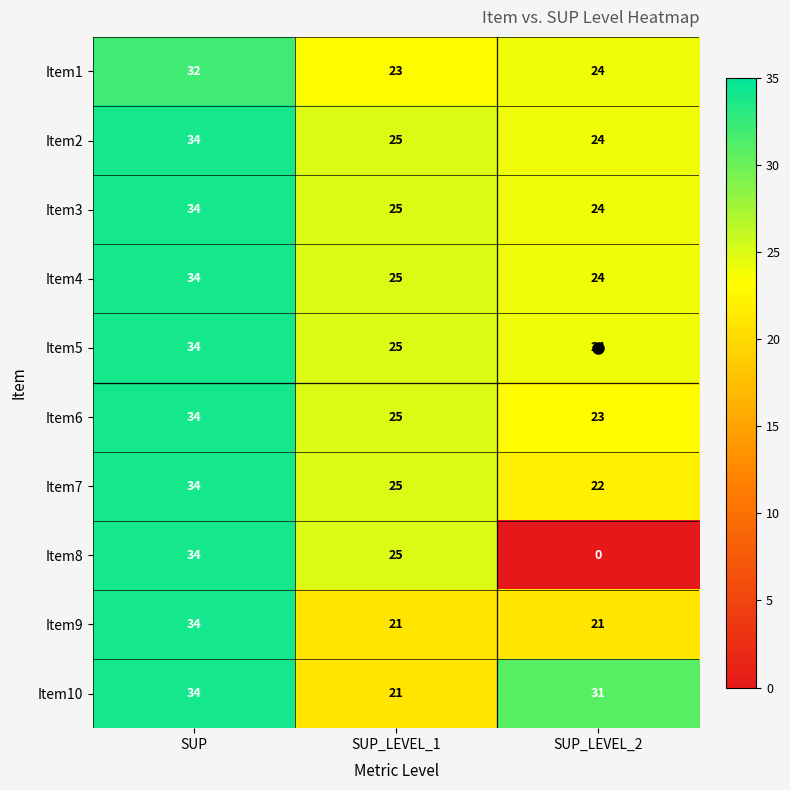

Which series changed the most between SUP and SUP_LEVEL_2?

Item8